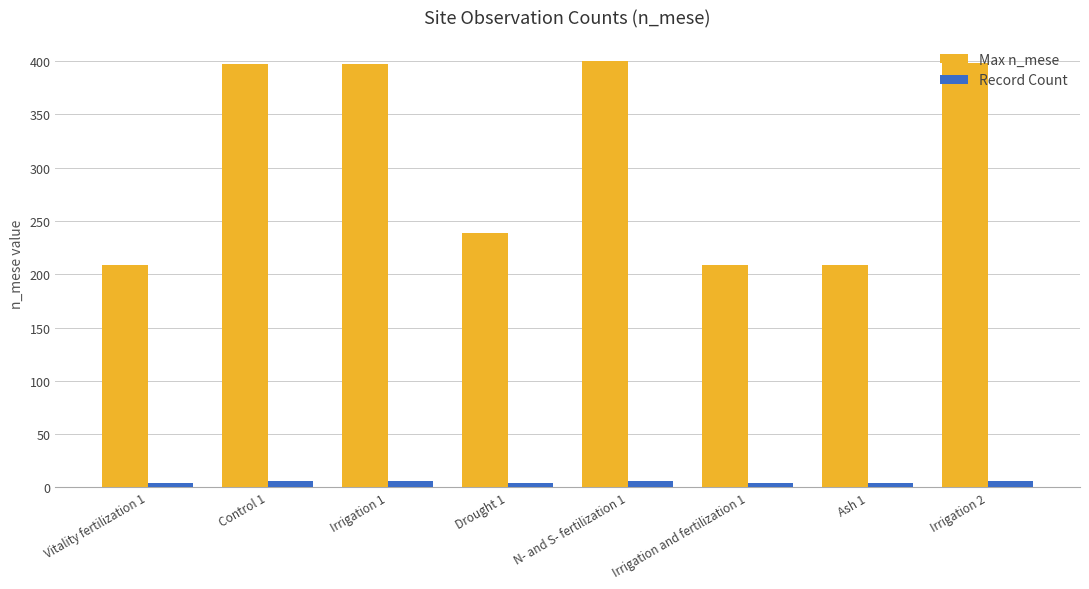

What is the difference between the highest and lowest values at Vitality fertilization 1?

205